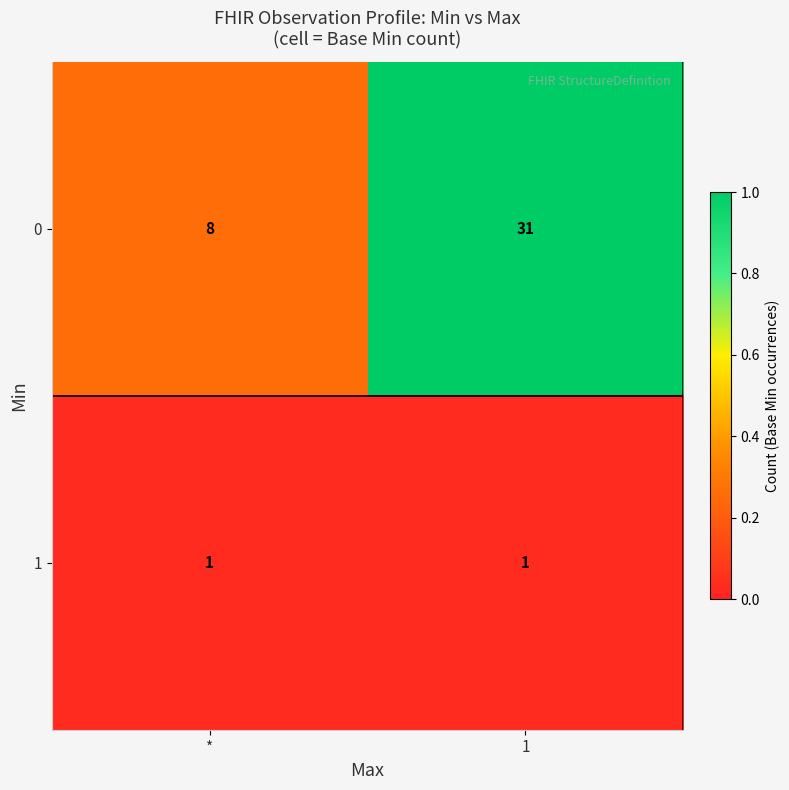

What is the greatest value displayed?

31